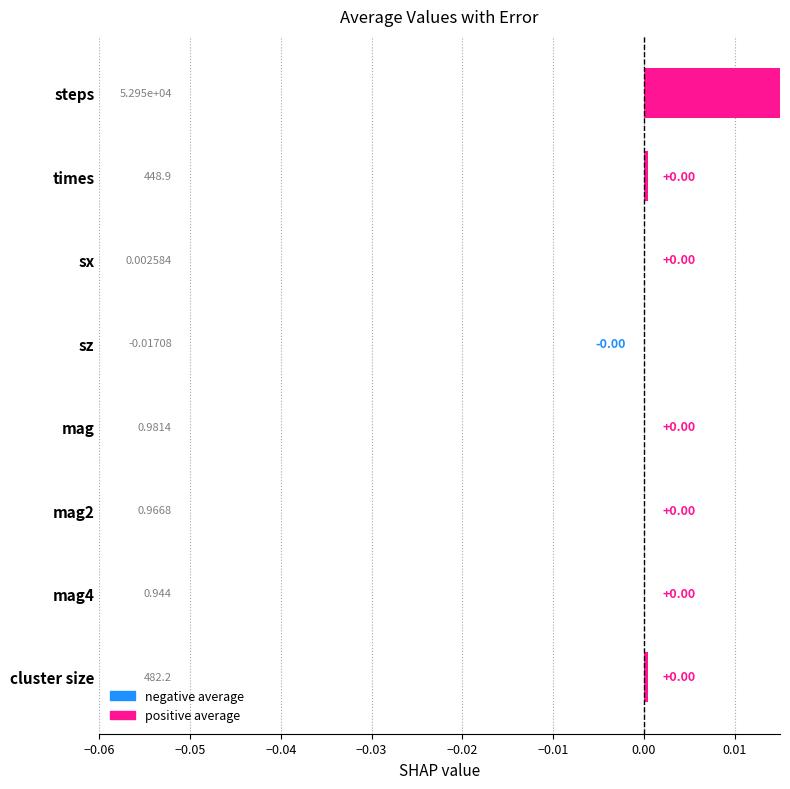

How many positive values are there?

7